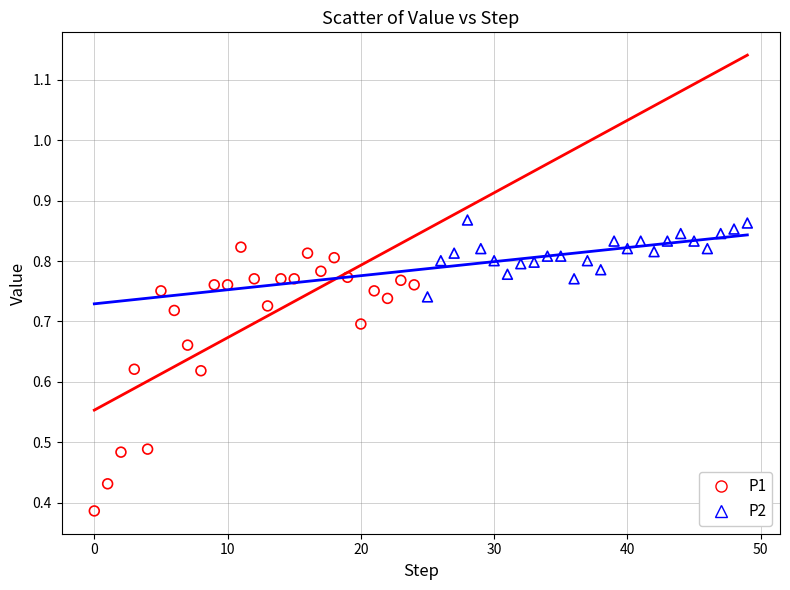

What are all the series names shown in the legend?

P1, P2